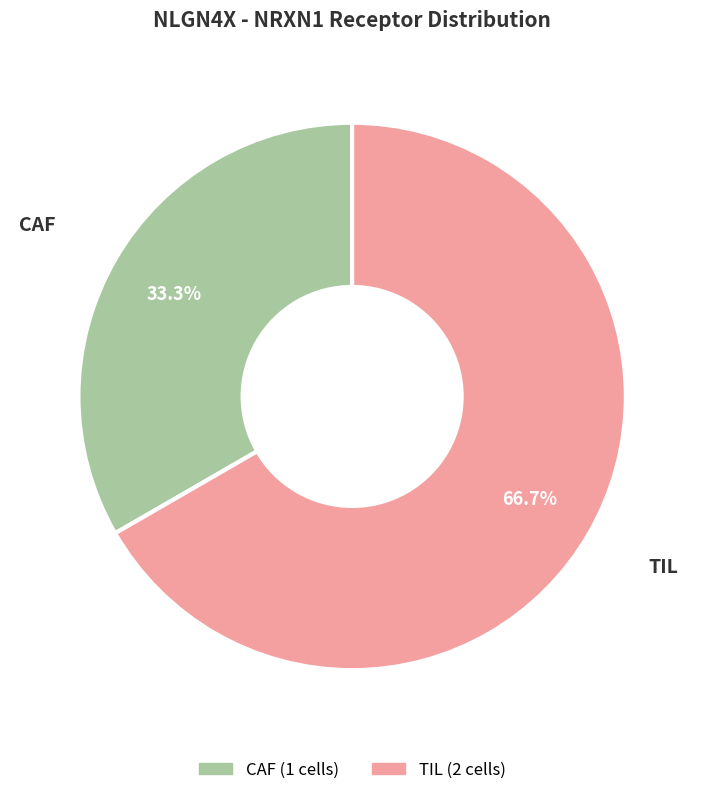

Is it true that TIL is 67% of the pie?

True